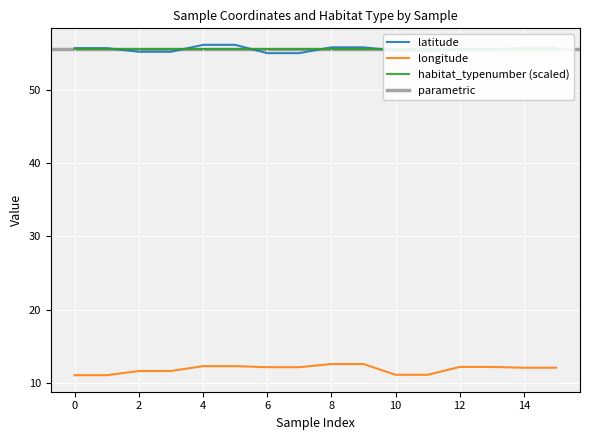

Which series has the largest total across all categories?

latitude